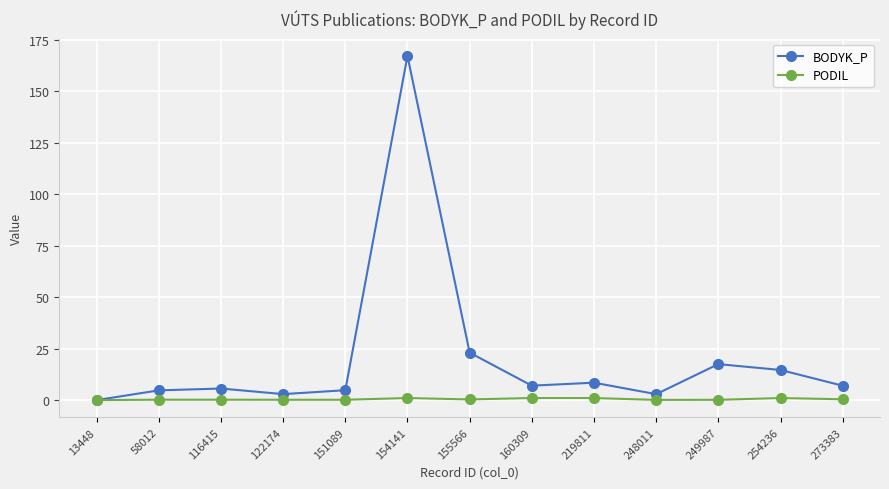

What is the value of the BODYK_P point at the 10th from the left?

2.9